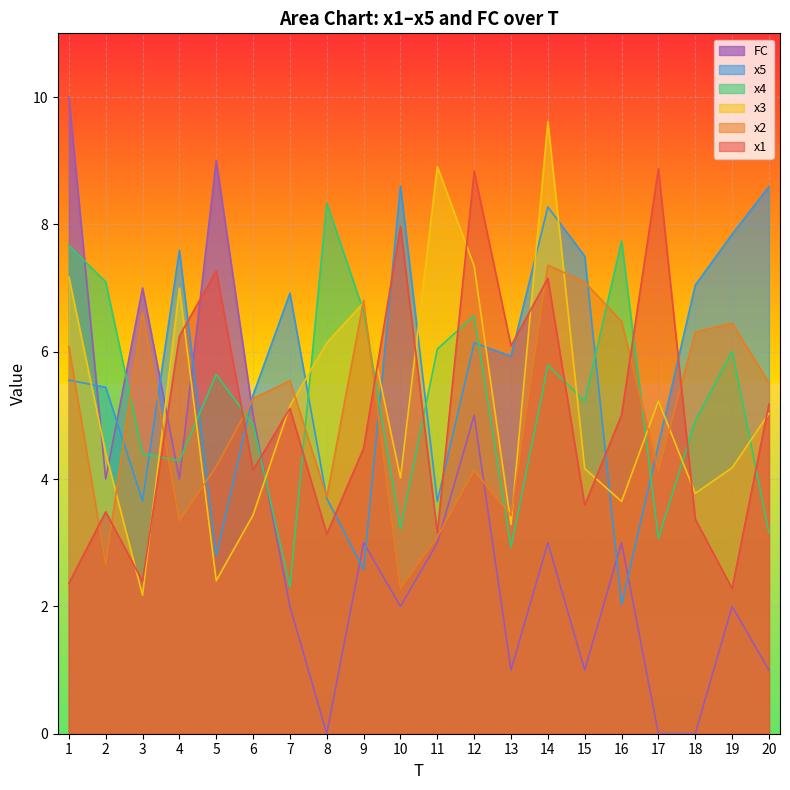

Which label corresponds to the largest value in the chart?

1